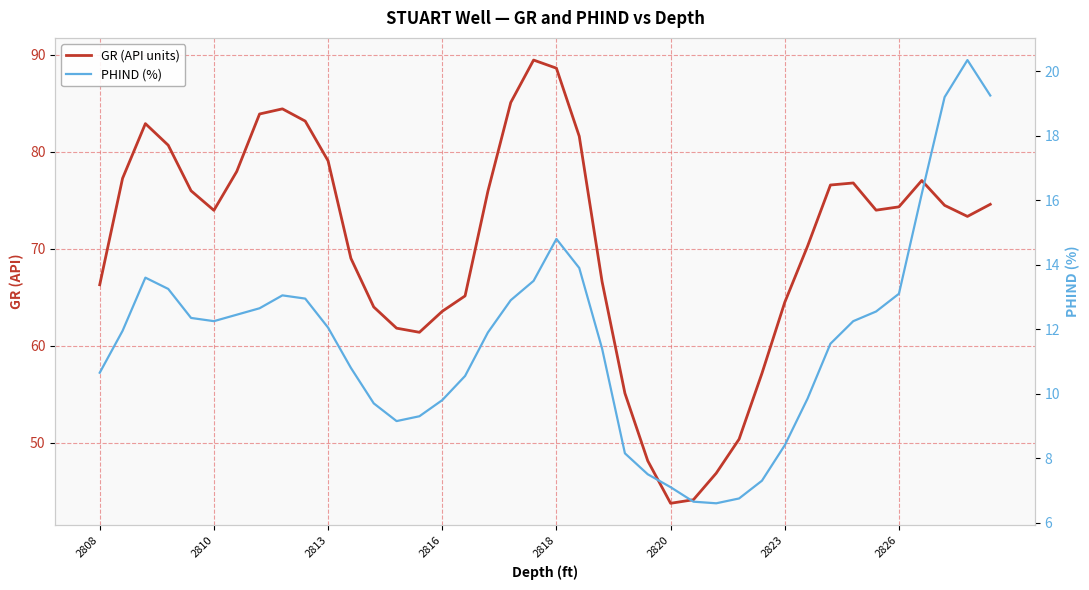

True or false: PHIND (%) has more than 1 interior local peaks.

True